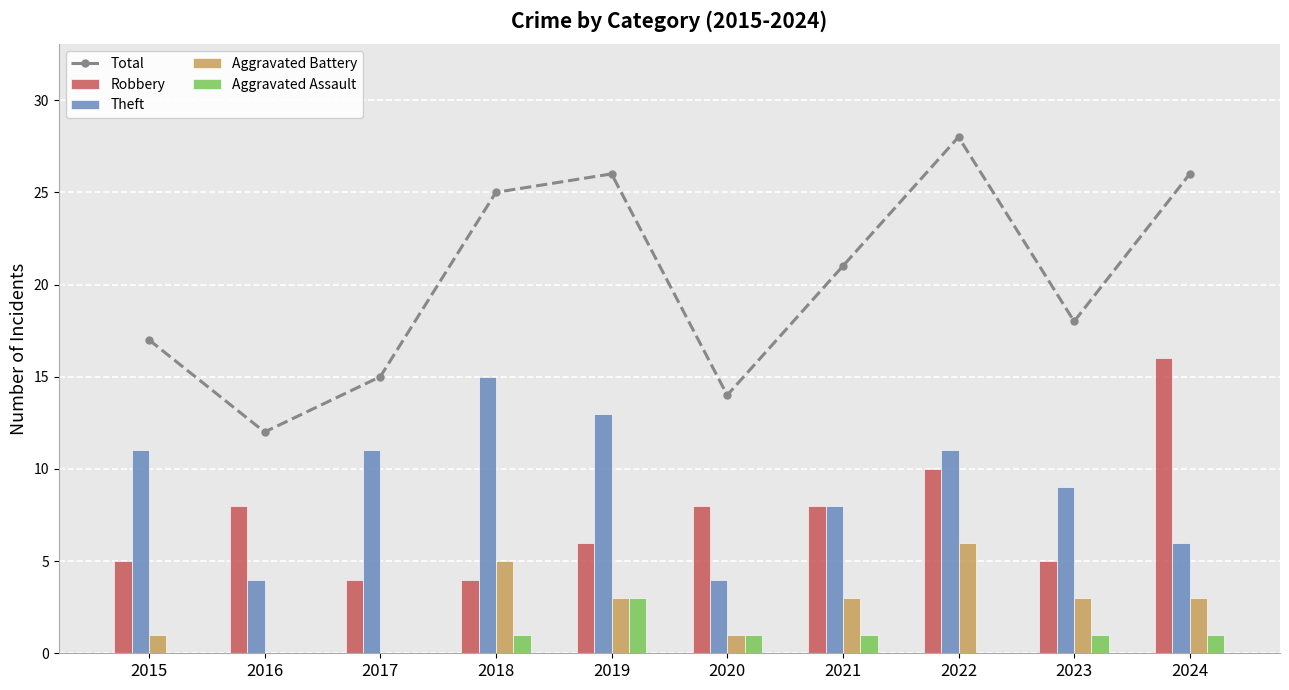

What is the value of the Robbery bar at the 4th from the left?

4